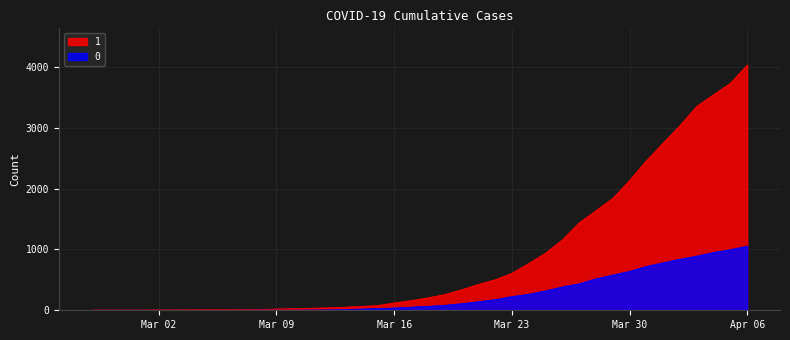

The 1 series shows 1155 at 2020-03-26. True or false?

True